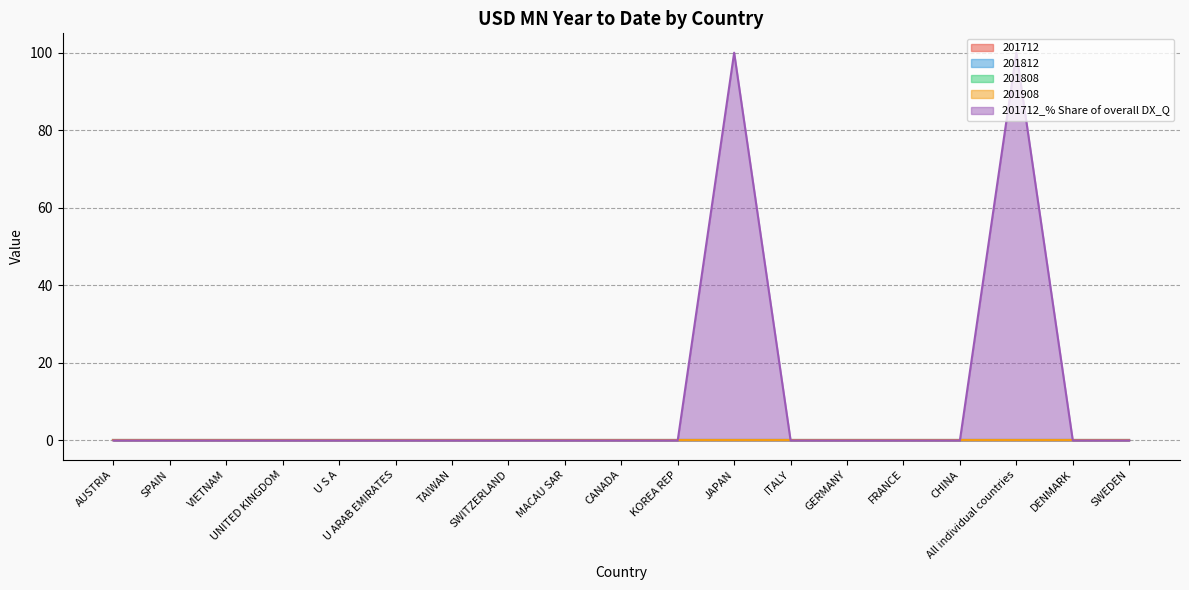

What are all the series names shown in the legend?

201712, 201812, 201808, 201908, 201712_% Share of overall DX_Q